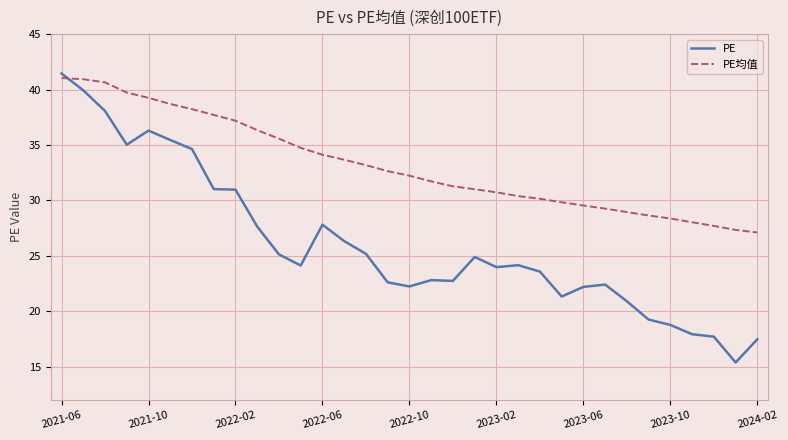

Which series has the widest spread of values?

PE